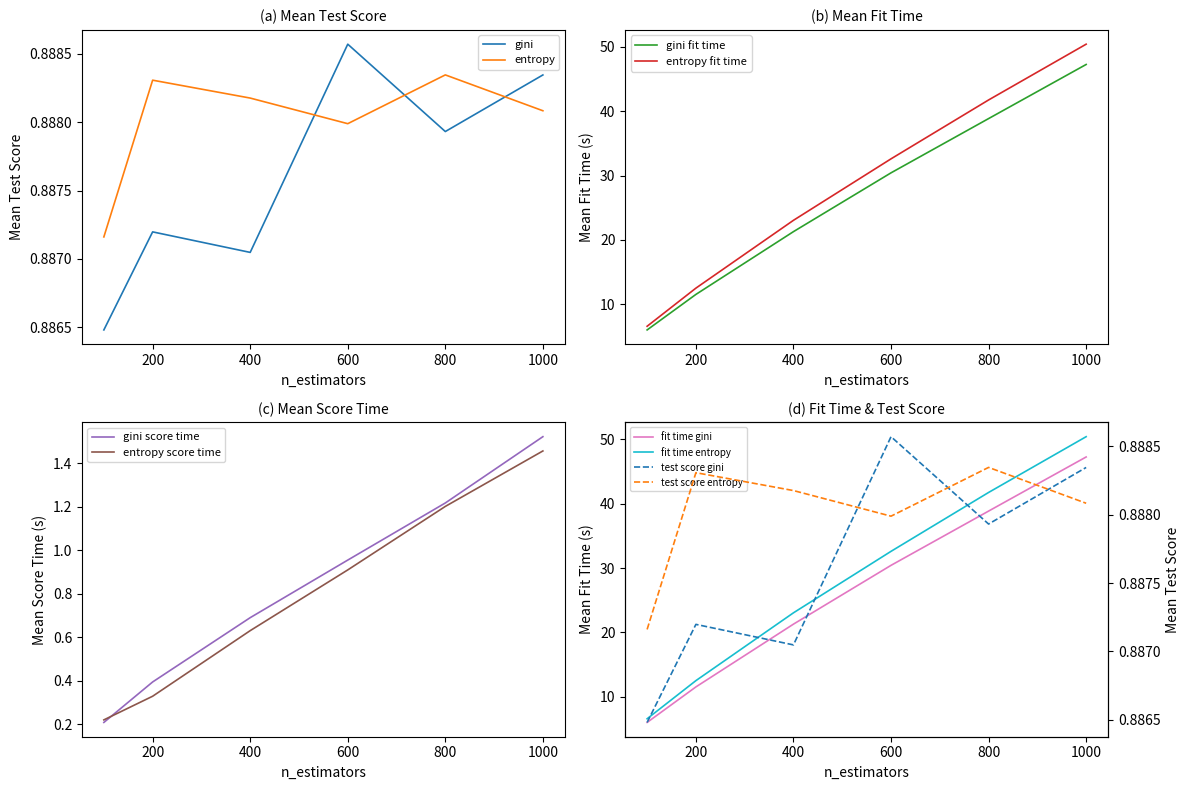

What is the sum of the mean_score_time_entropy values at 800 and 600?

2.1